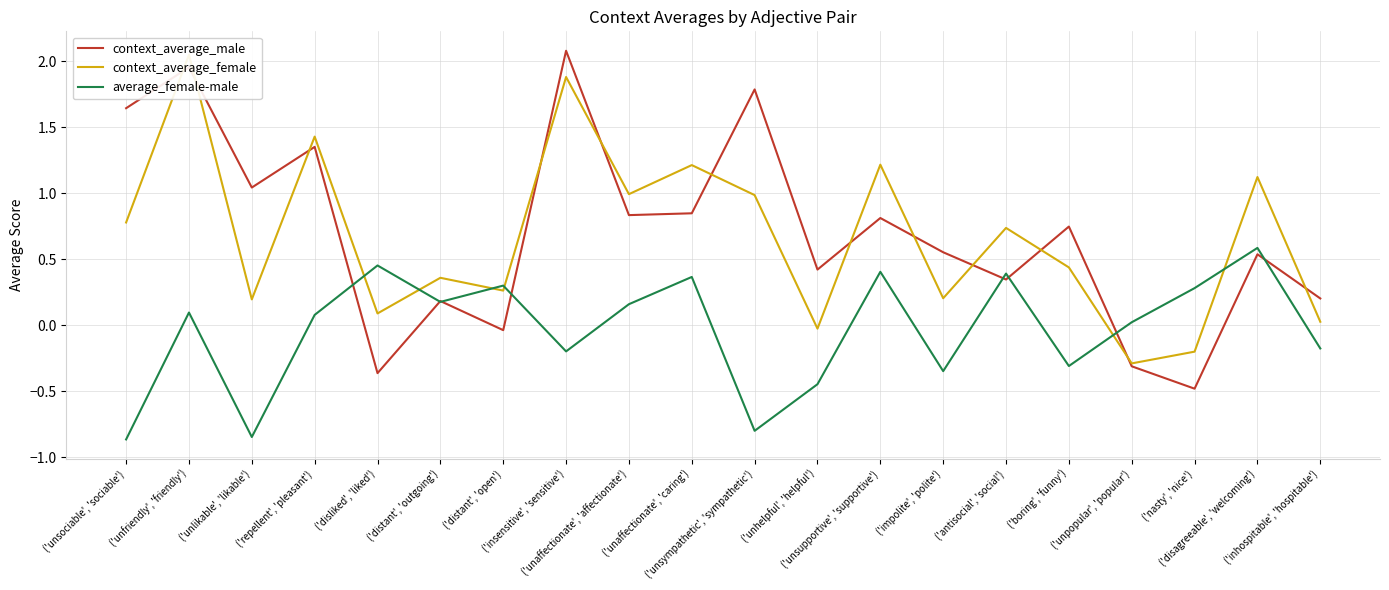

What is the maximum value for context_average_male?

2.1